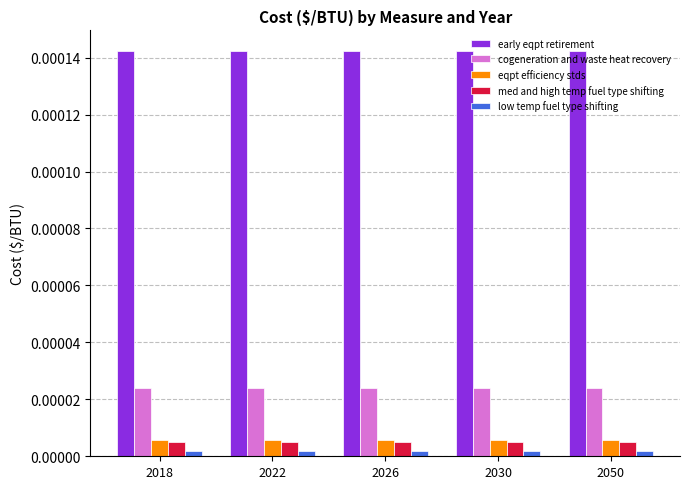

At how many categories does at least one series exceed 0?

5